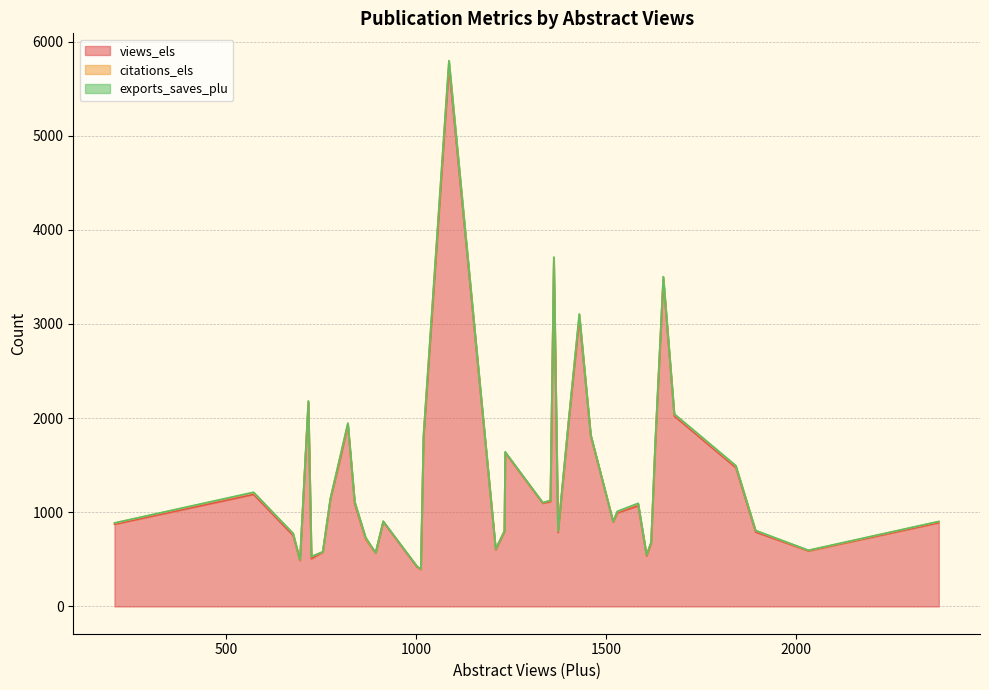

What is the lowest value of the views_els series?

393